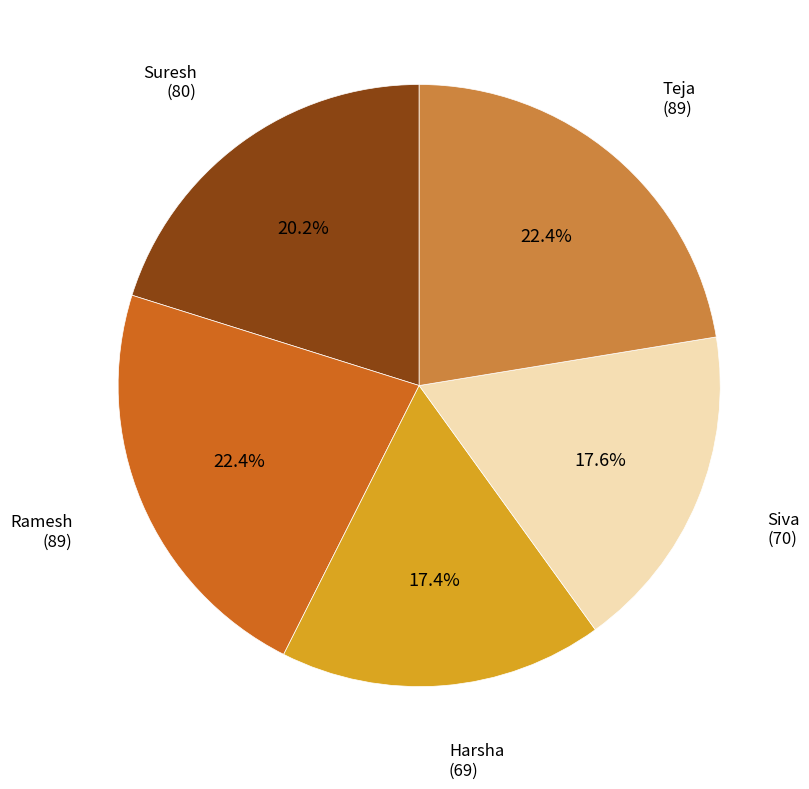

Approximately how many times larger is the value at Harsha compared to Suresh?

0.9